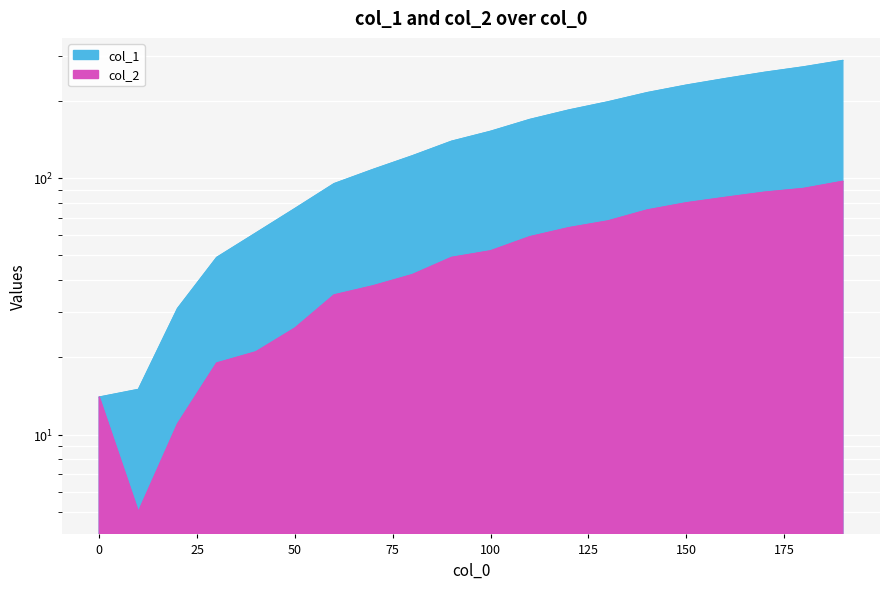

What is the spread (max minus min) of values at 20?

20